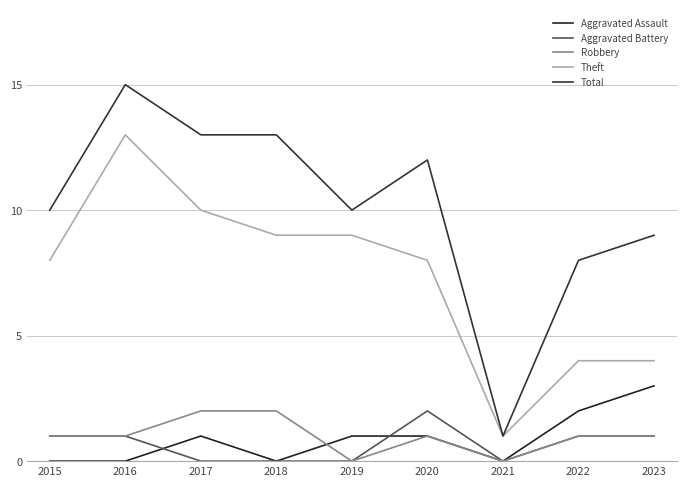

Does the chart have visible grid lines?

Yes